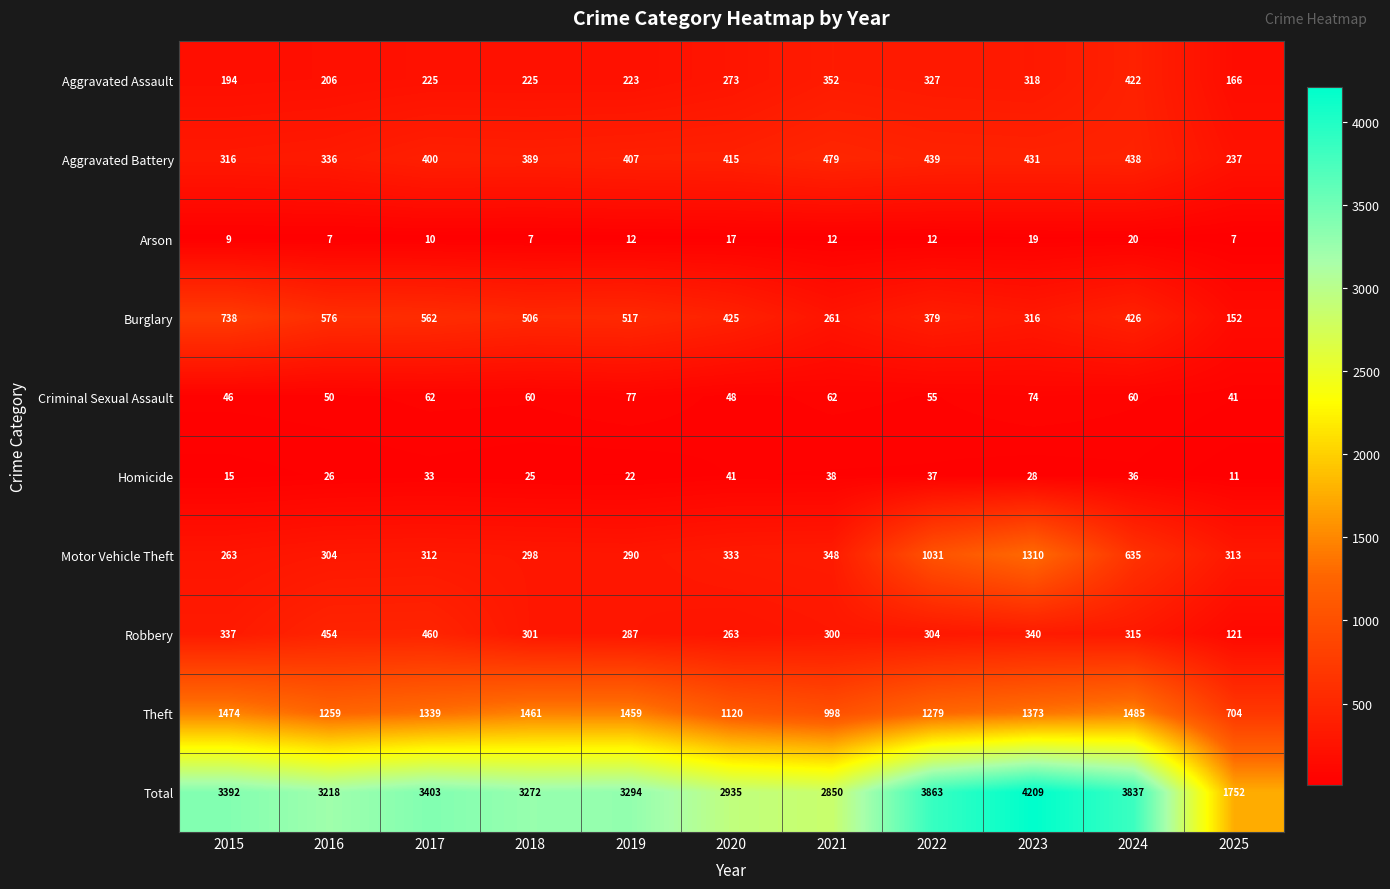

Between 2018 and 2025, which series saw the biggest shift?

Total